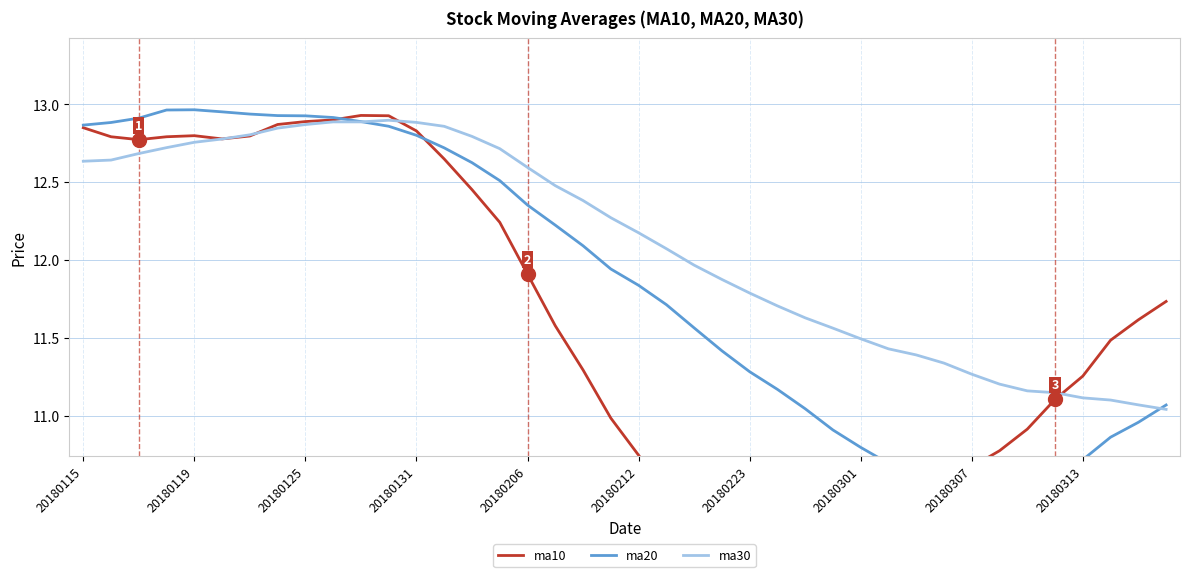

Rank the series by their maximum value, from lowest to highest.

ma30, ma10, ma20